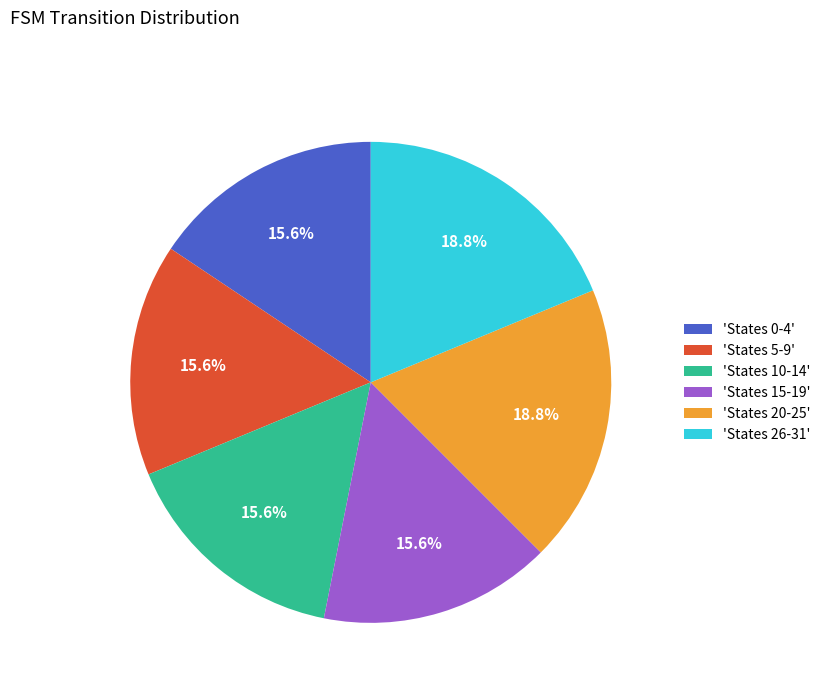

Does any single category account for the majority?

No